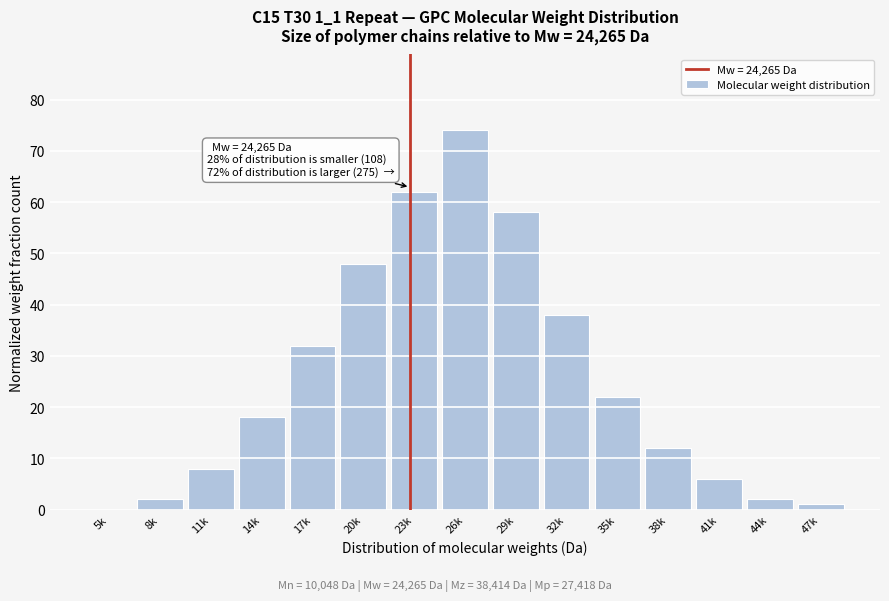

Reading left to right, transcribe all the data shown in this chart.

5k=0	8k=2	11k=8	14k=18	17k=32	20k=48	23k=62	26k=74	29k=58	32k=38	35k=22	38k=12	41k=6	44k=2	47k=1